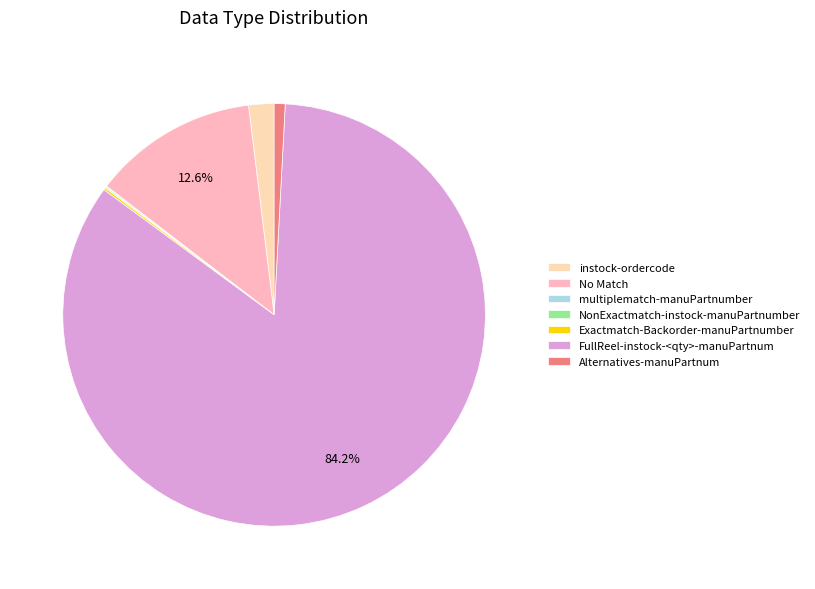

To the nearest percent, what is the combined percentage of NonExactmatch-instock-manuPartnumber and Alternatives-manuPartnum?

1%